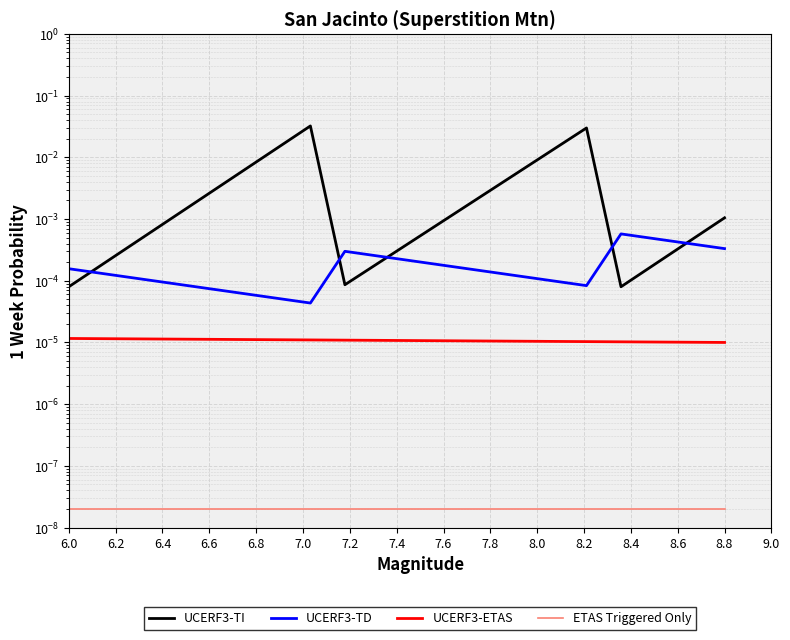

The value of ETAS Triggered Only at 7.0 is 0.0. True or false?

True